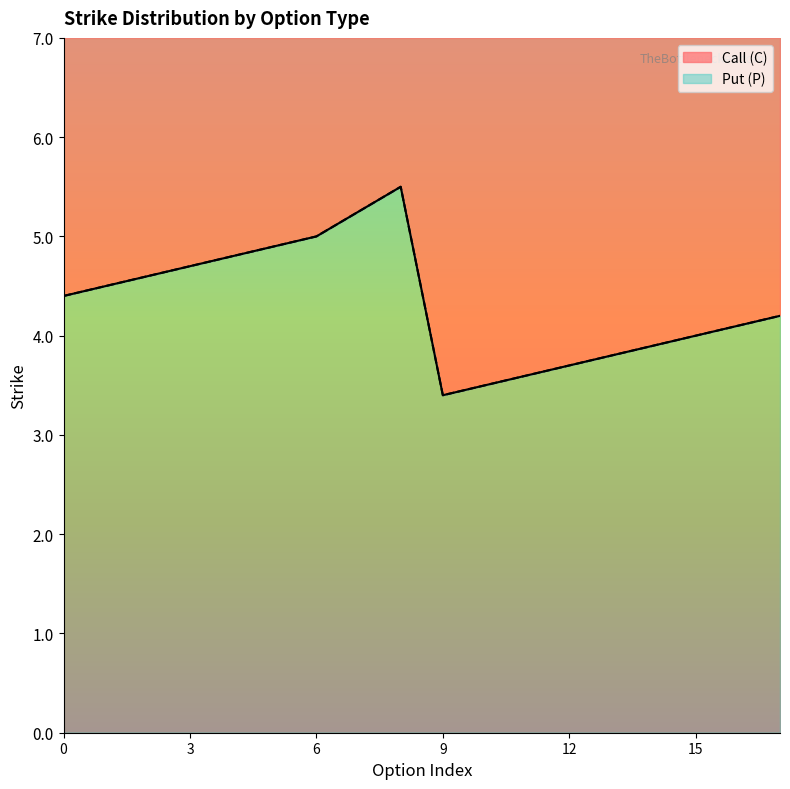

What is the sum of all Call (C) values?

77.8